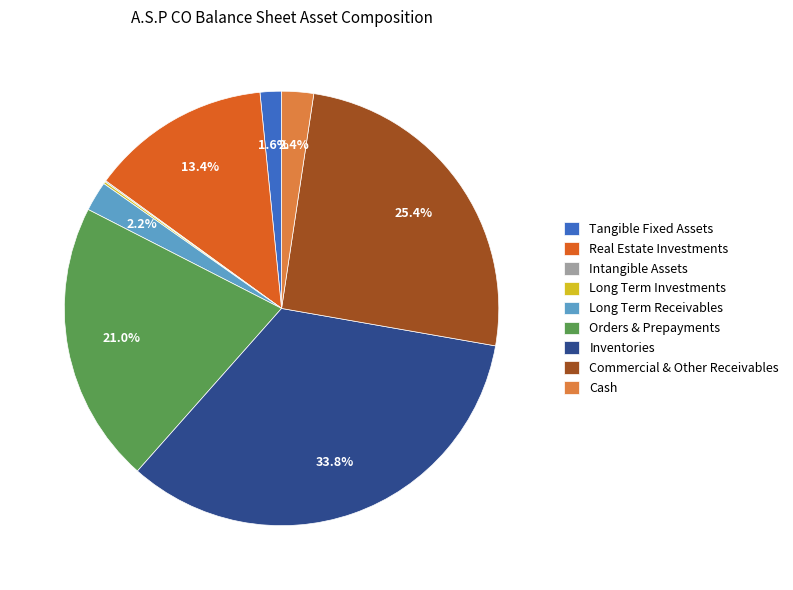

What is the largest slice in the pie chart?

Inventories